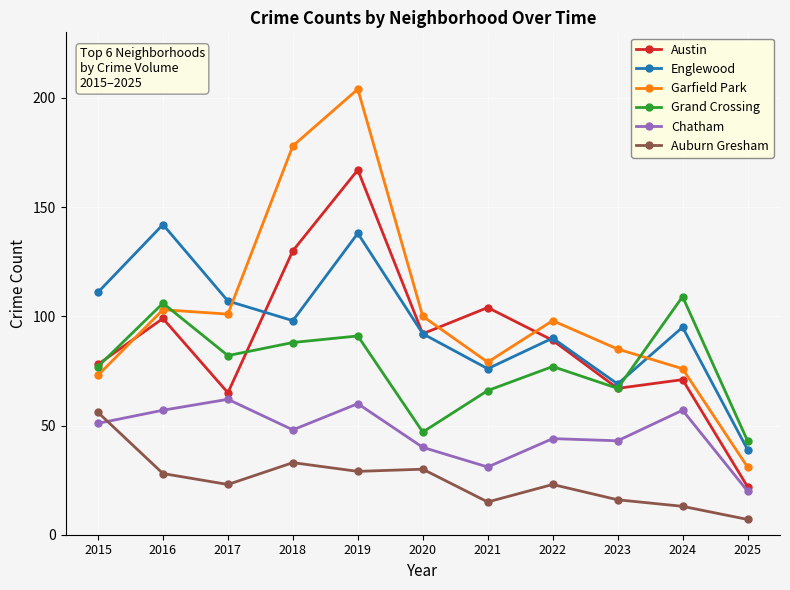

At how many categories does at least one series exceed 194?

1